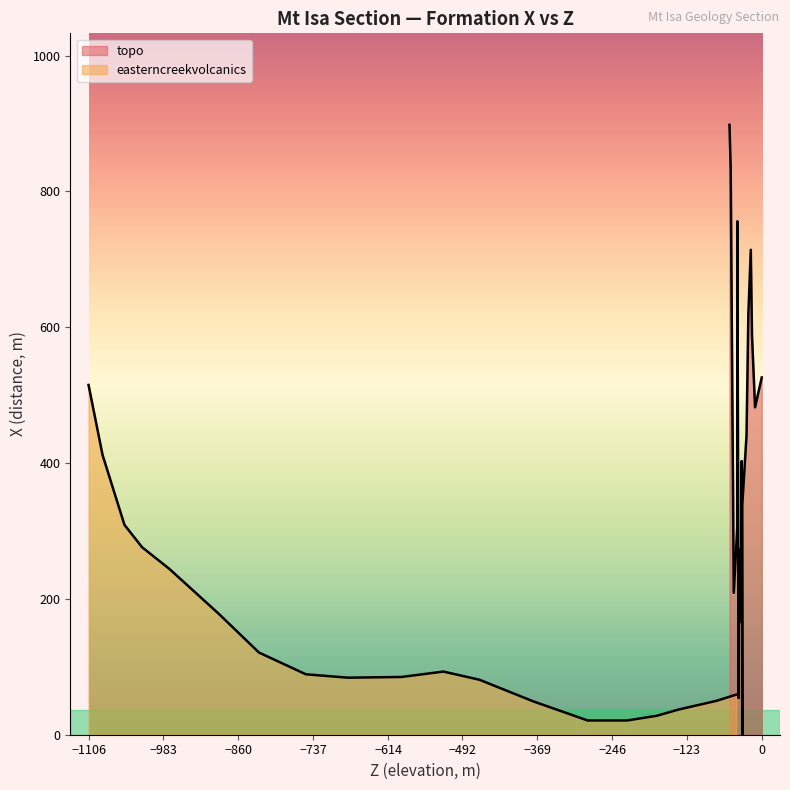

True or false: topo has a value of 833 at 17.

True